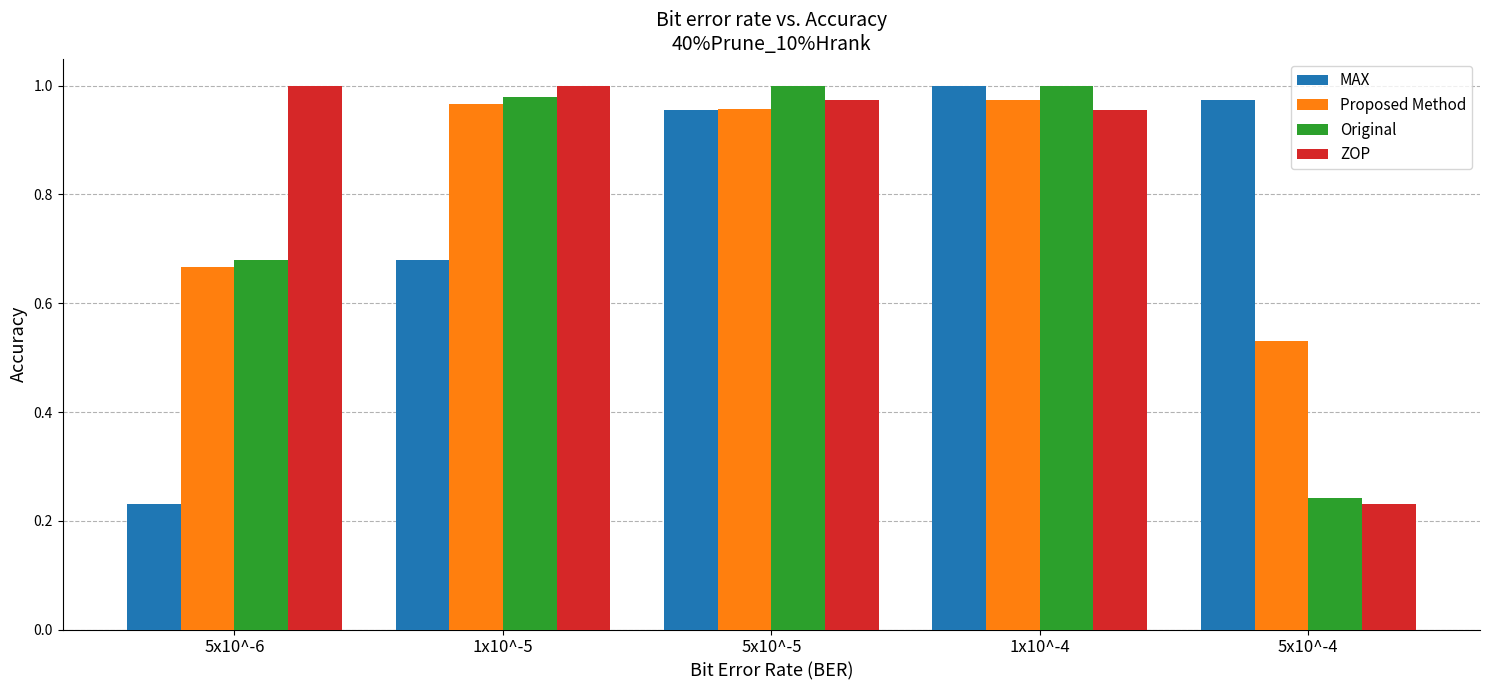

What is the total value across all series at 5x10^-5?

3.9